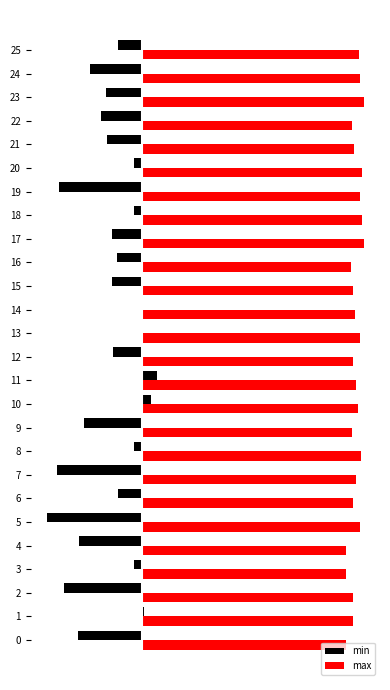

What is the difference between the maximum and minimum values in the min series?

44.7